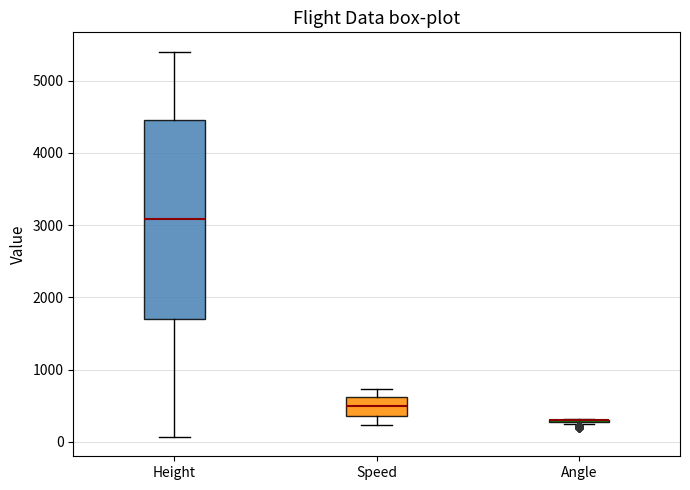

Where does the upper whisker of the box for Speed end on the y-axis? The values are not printed on the chart, so give them approximately, as read against the axis.

700